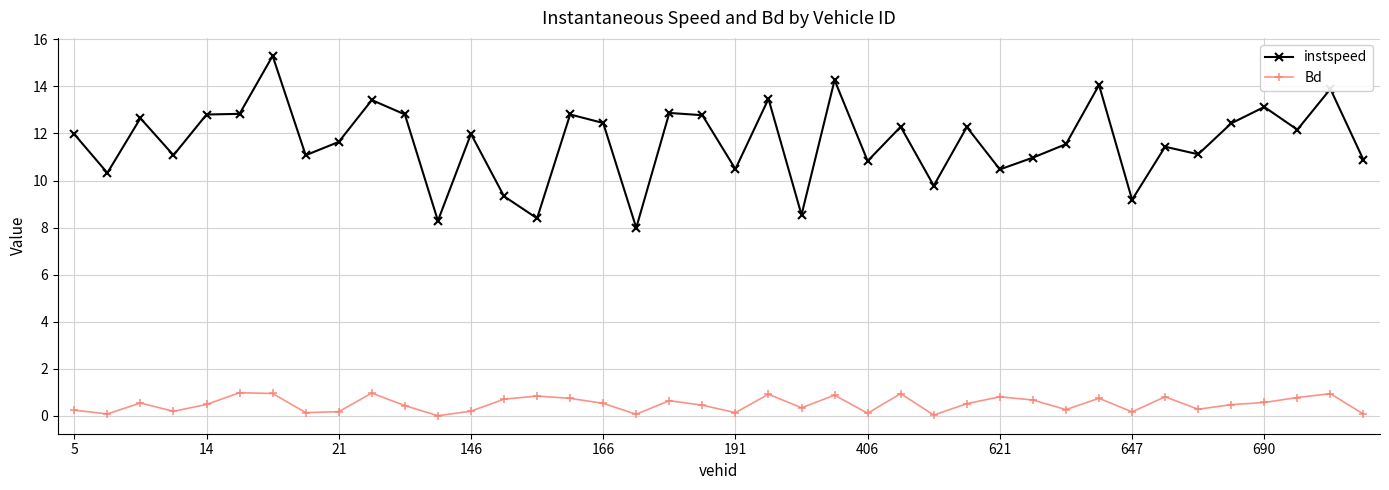

Which series has the largest range (max minus min)?

instspeed